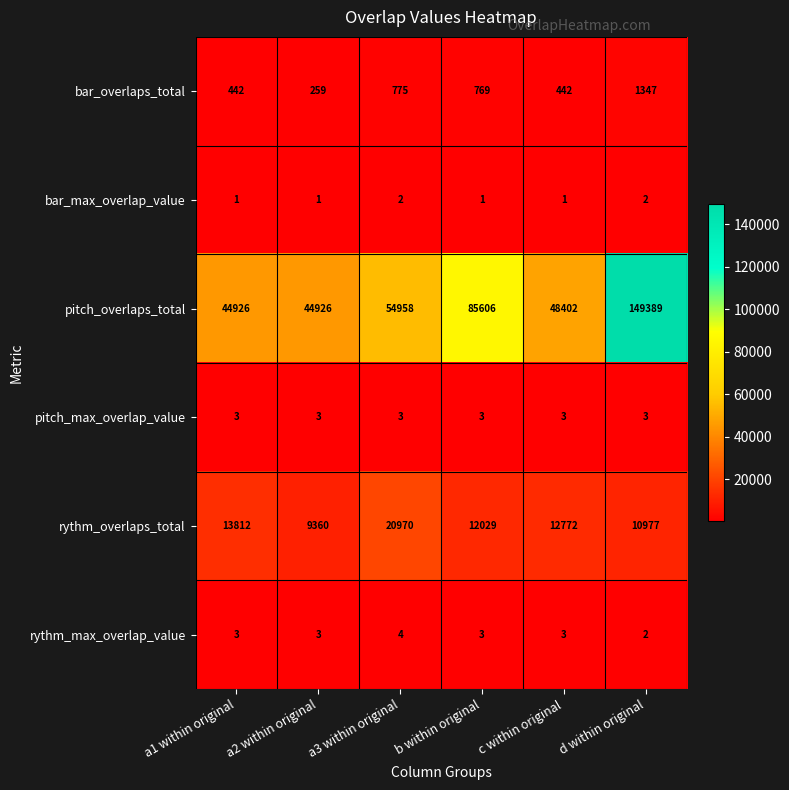

Is it true that bar_overlaps_total equals 1347 at d within original?

True